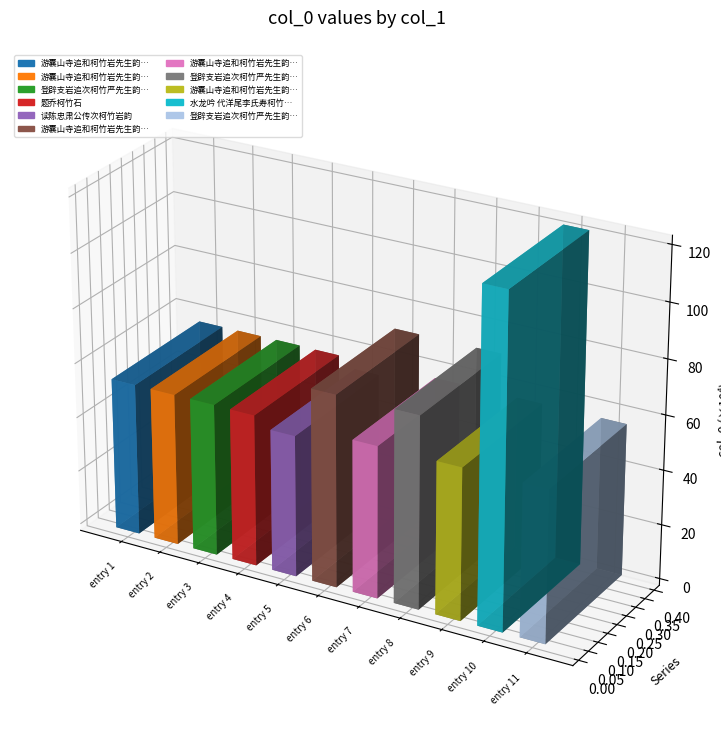

What is the value of the 1st bar from the left?

554986